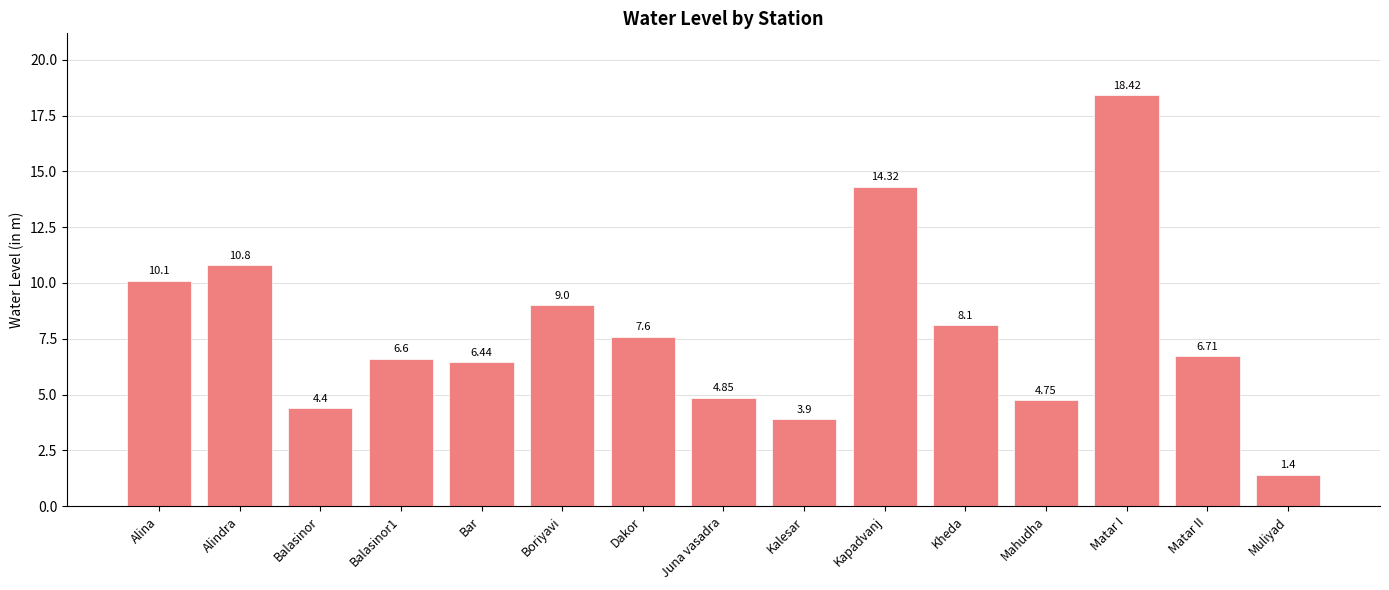

True or false: the data shows 18.9 at Kapadvanj.

False